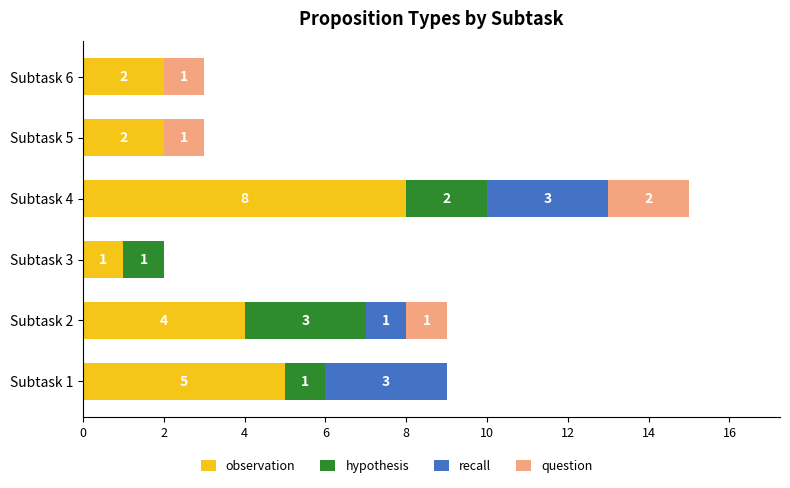

True or false: observation has a value of 13 at Subtask 4.

False